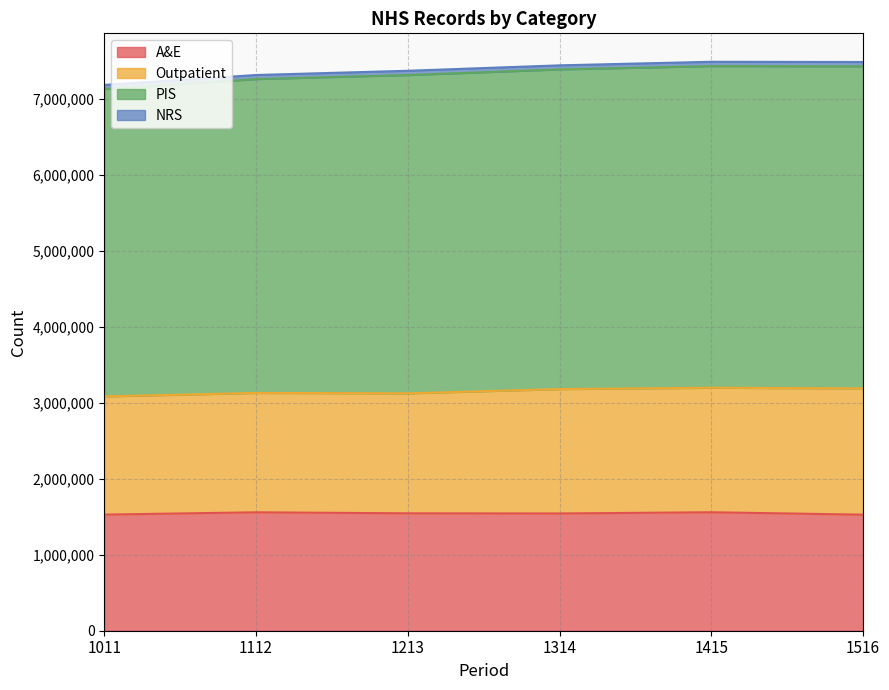

What is the minimum value shown in the chart?

1528240